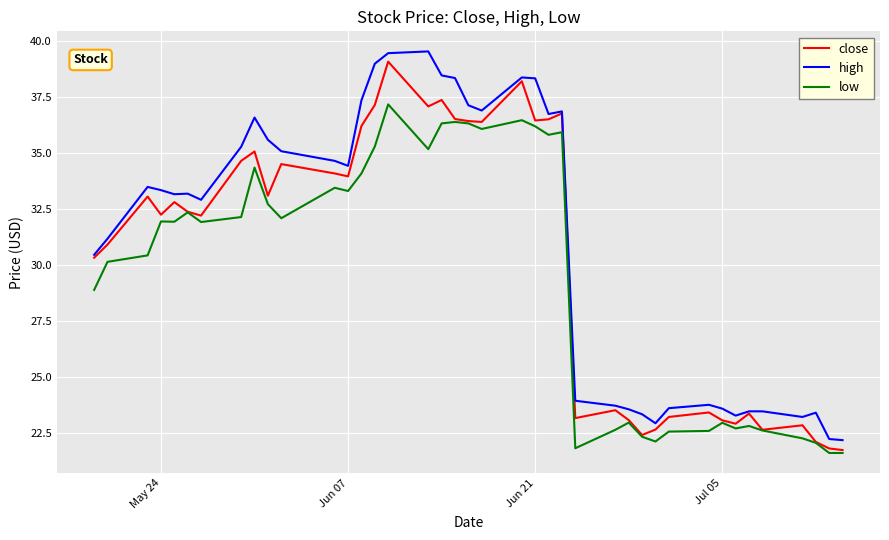

True or false: low and high cross at least once.

False